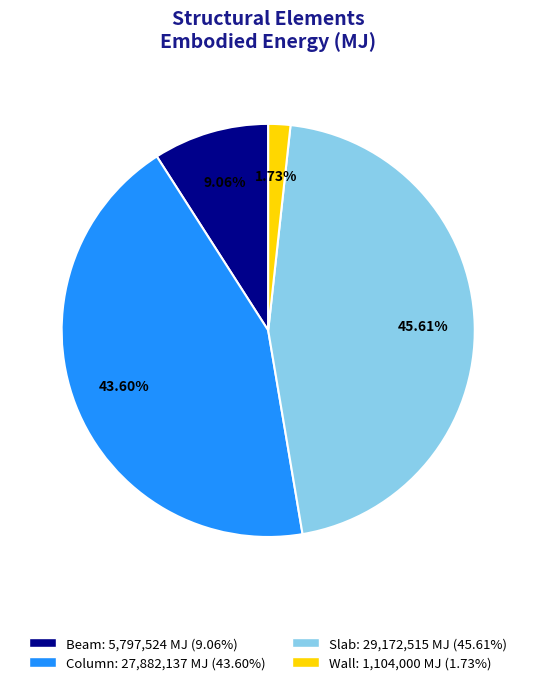

True or false: Slab accounts for 60% of the total.

False